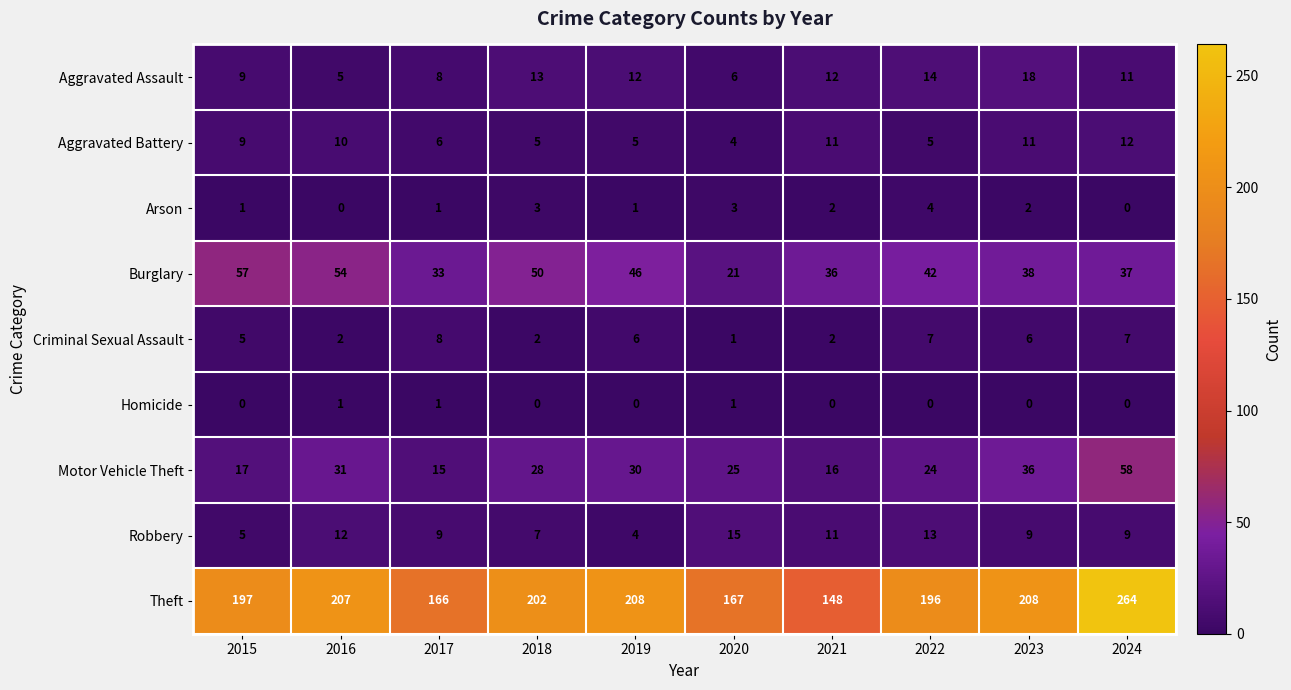

At which label does Burglary first exceed 42?

2015